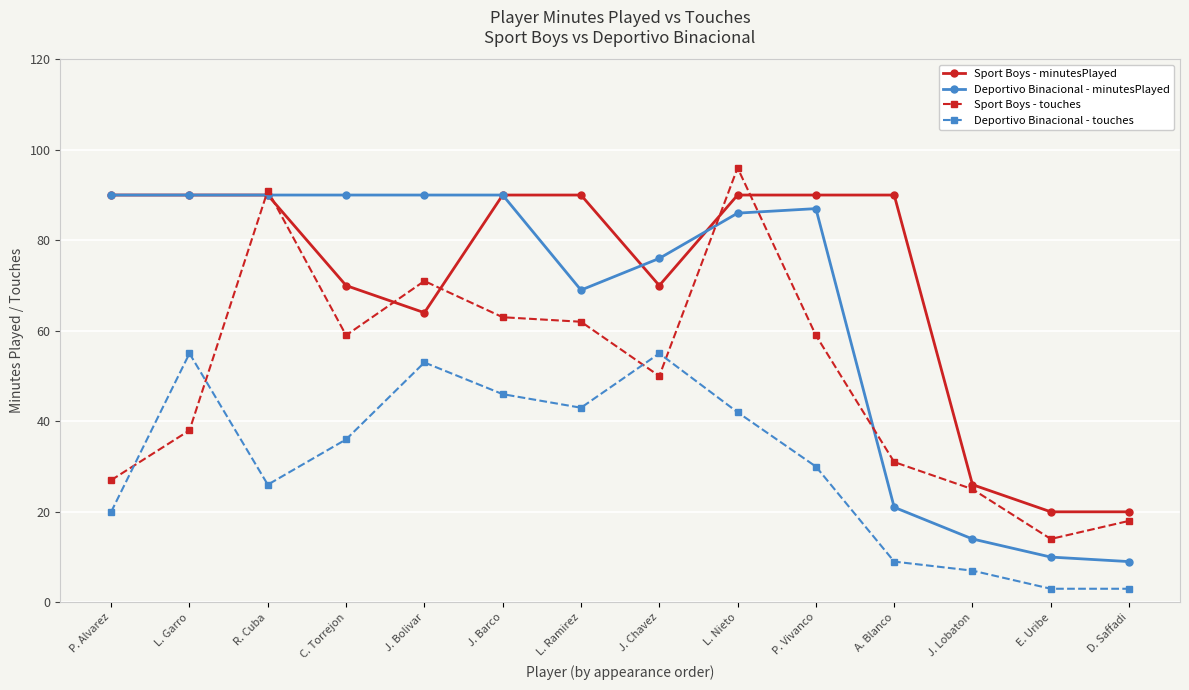

How many intersections are there between Sport Boys - minutesPlayed and Sport Boys - touches?

6